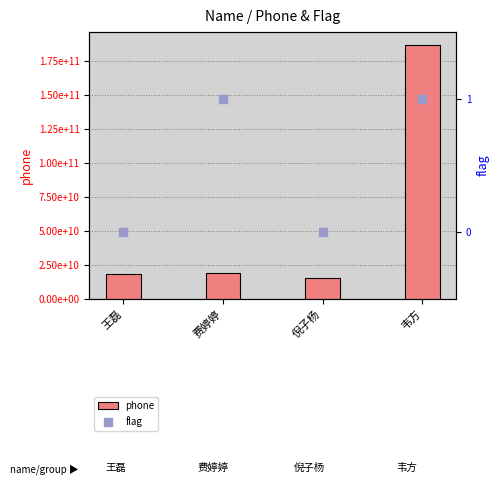

Which series has the largest Y range (max minus min)?

phone